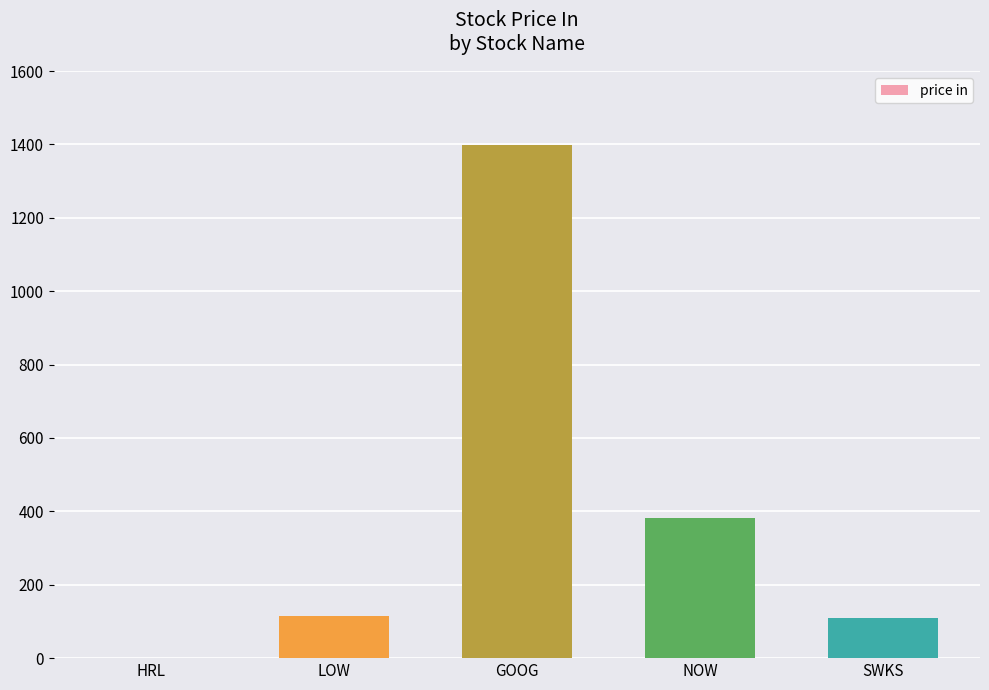

The chart shows a value of 1397.9 at GOOG. True or false?

True